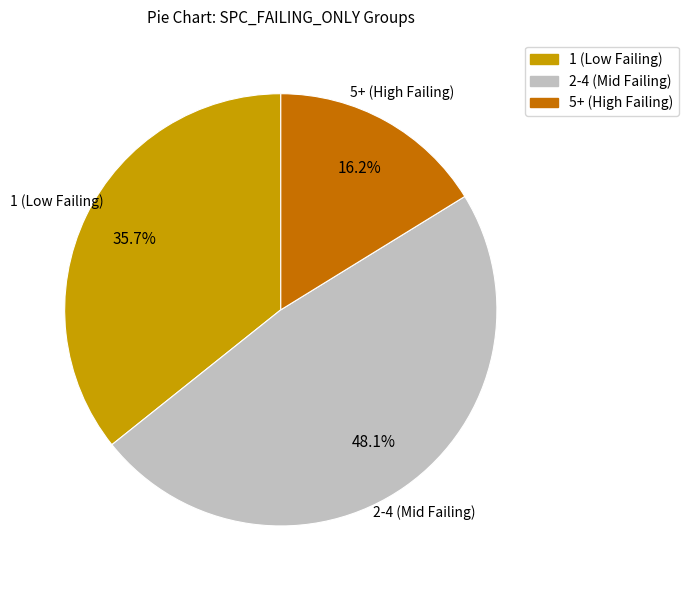

Is there a majority slice in this chart?

No